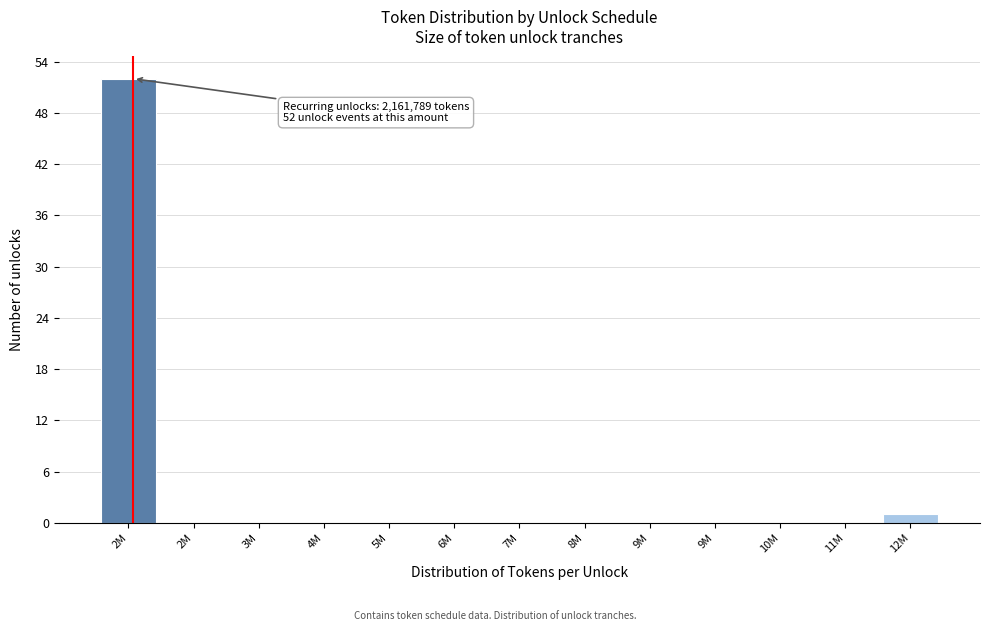

Count the number of data series in this chart.

1